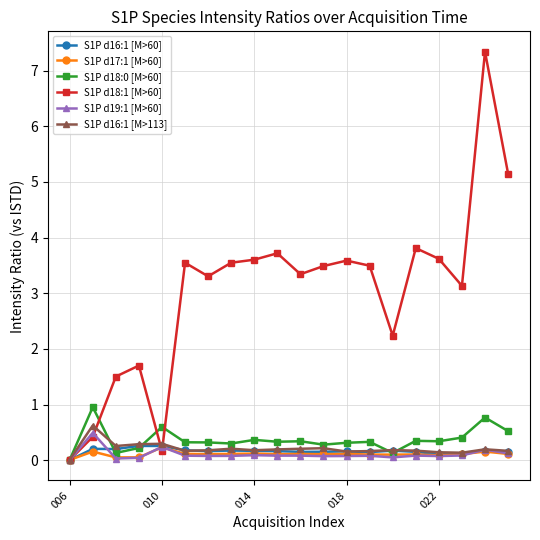

In S1P d18:0 [M>60], how many points are higher than both neighbors (excluding endpoints)?

7